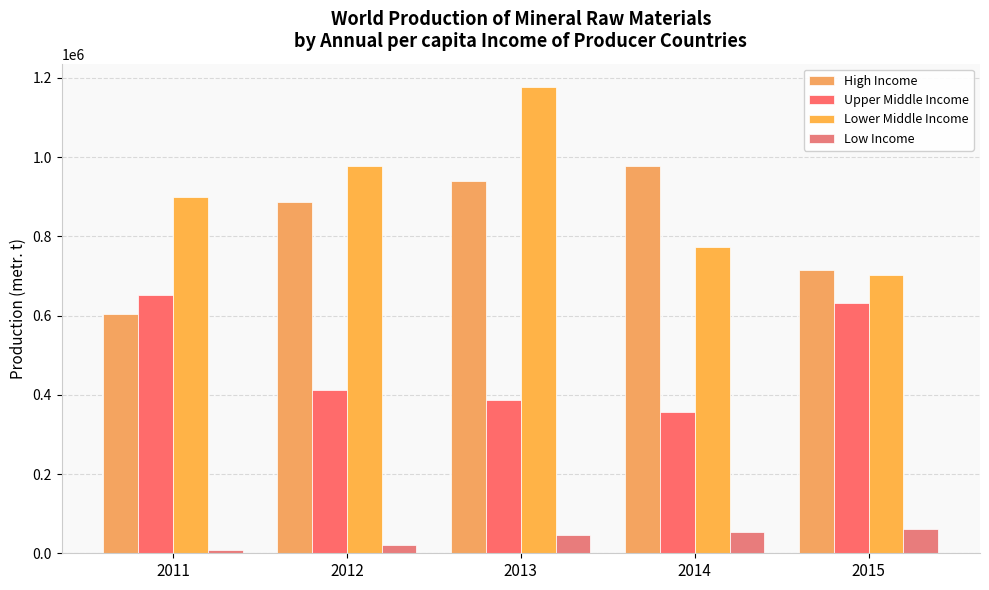

Between 2011 and 2012, which series saw the biggest shift?

High Income